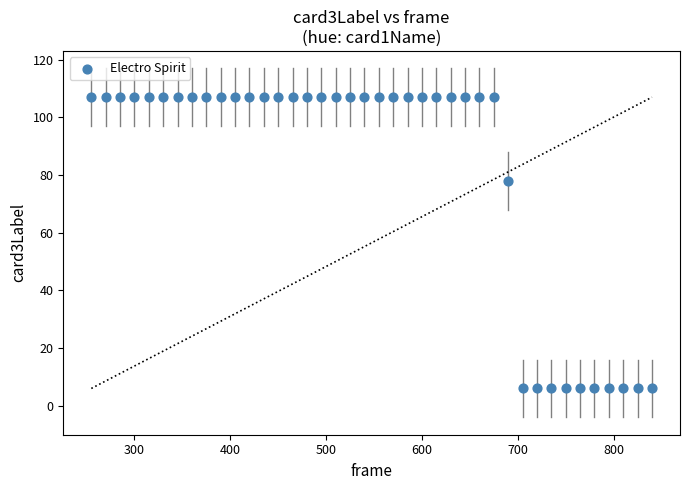

What Y value in the scatter plot is closest to 56?

78